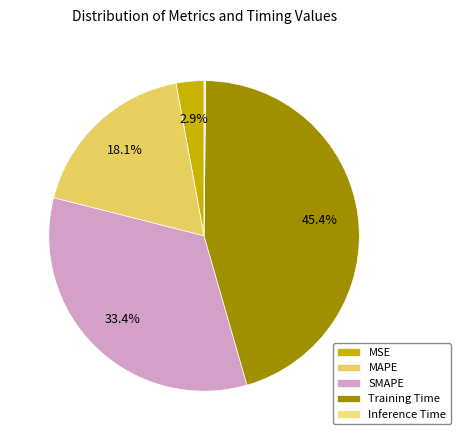

Rank the categories by value from lowest to highest.

Inference Time, MSE, MAPE, SMAPE, Training Time